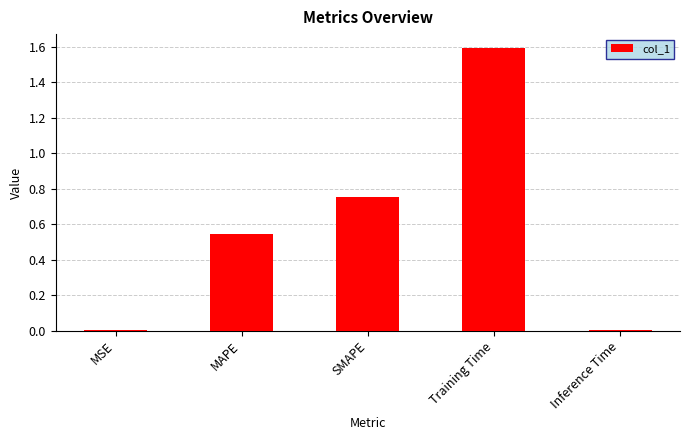

What is the approximate value at Training Time?

1.6